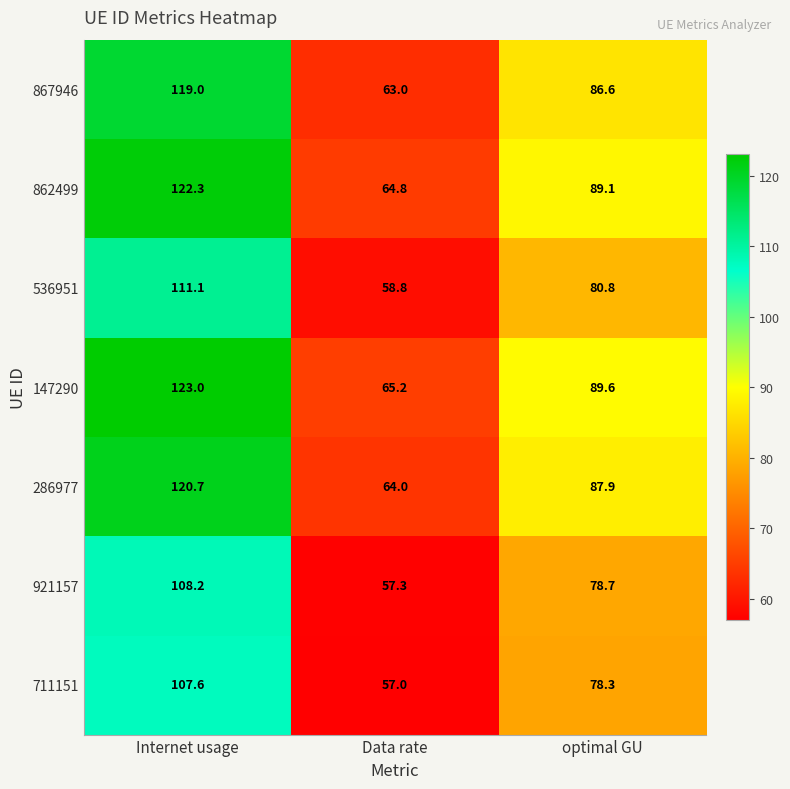

Where is 867946 nearest to the value 91?

optimal GU